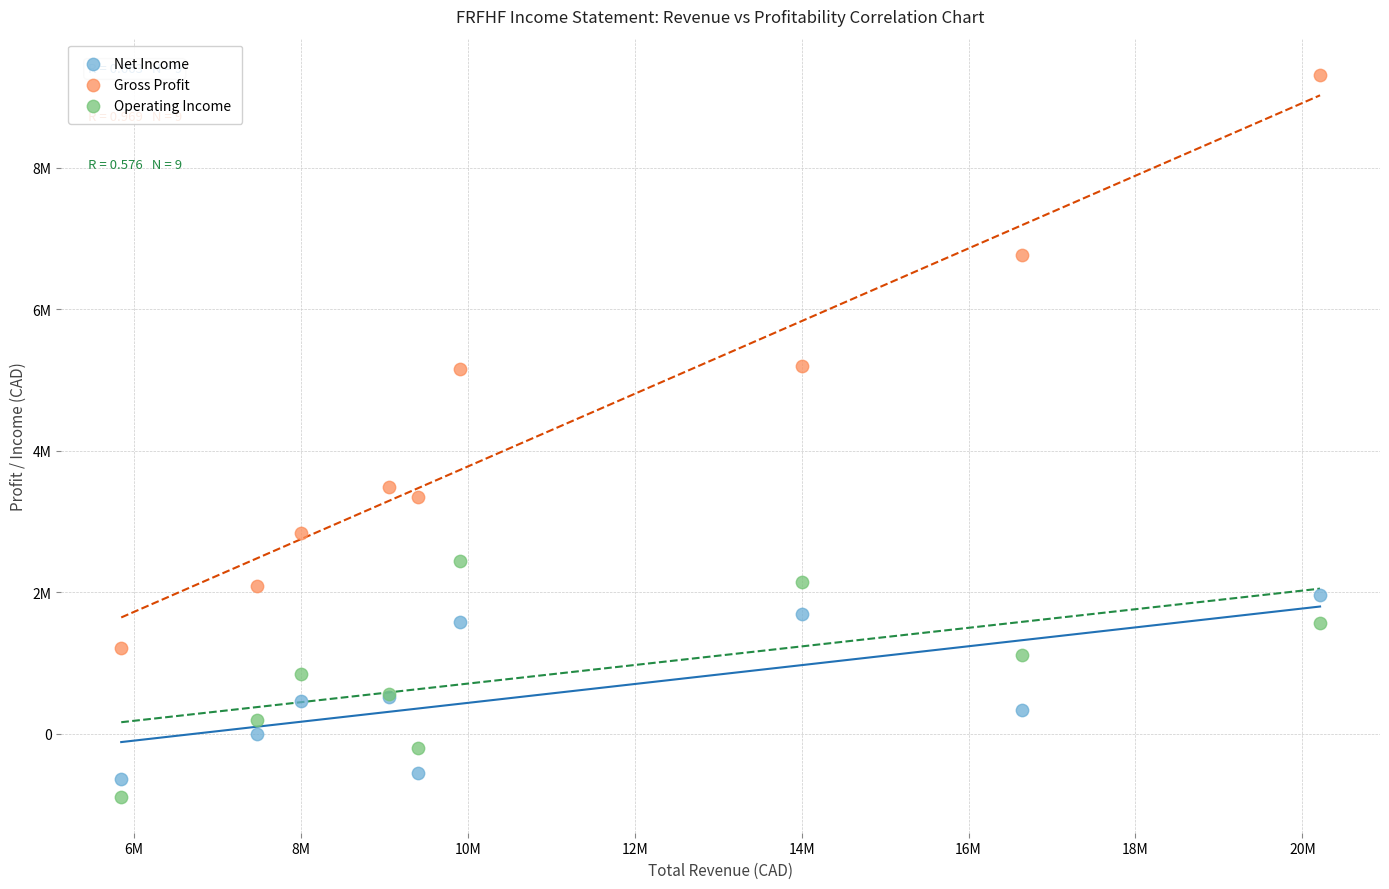

Which series reaches the minimum Y coordinate?

Operating Income